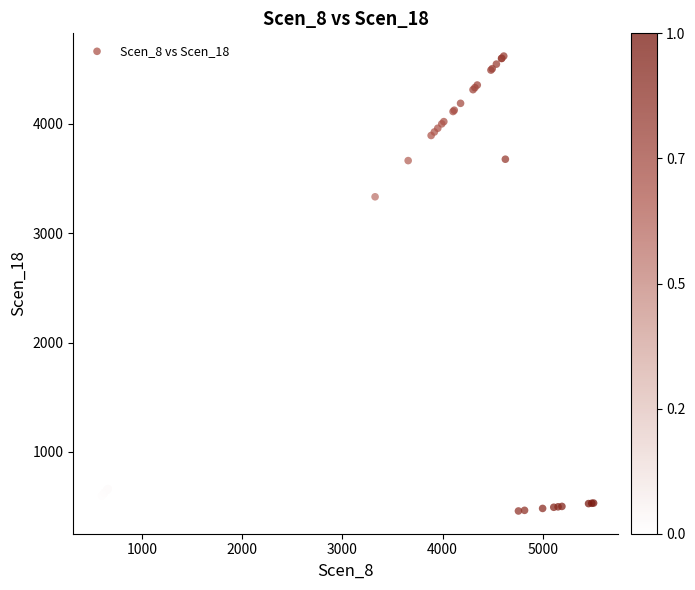

What Y value in the scatter plot is closest to 2540?

3333.8